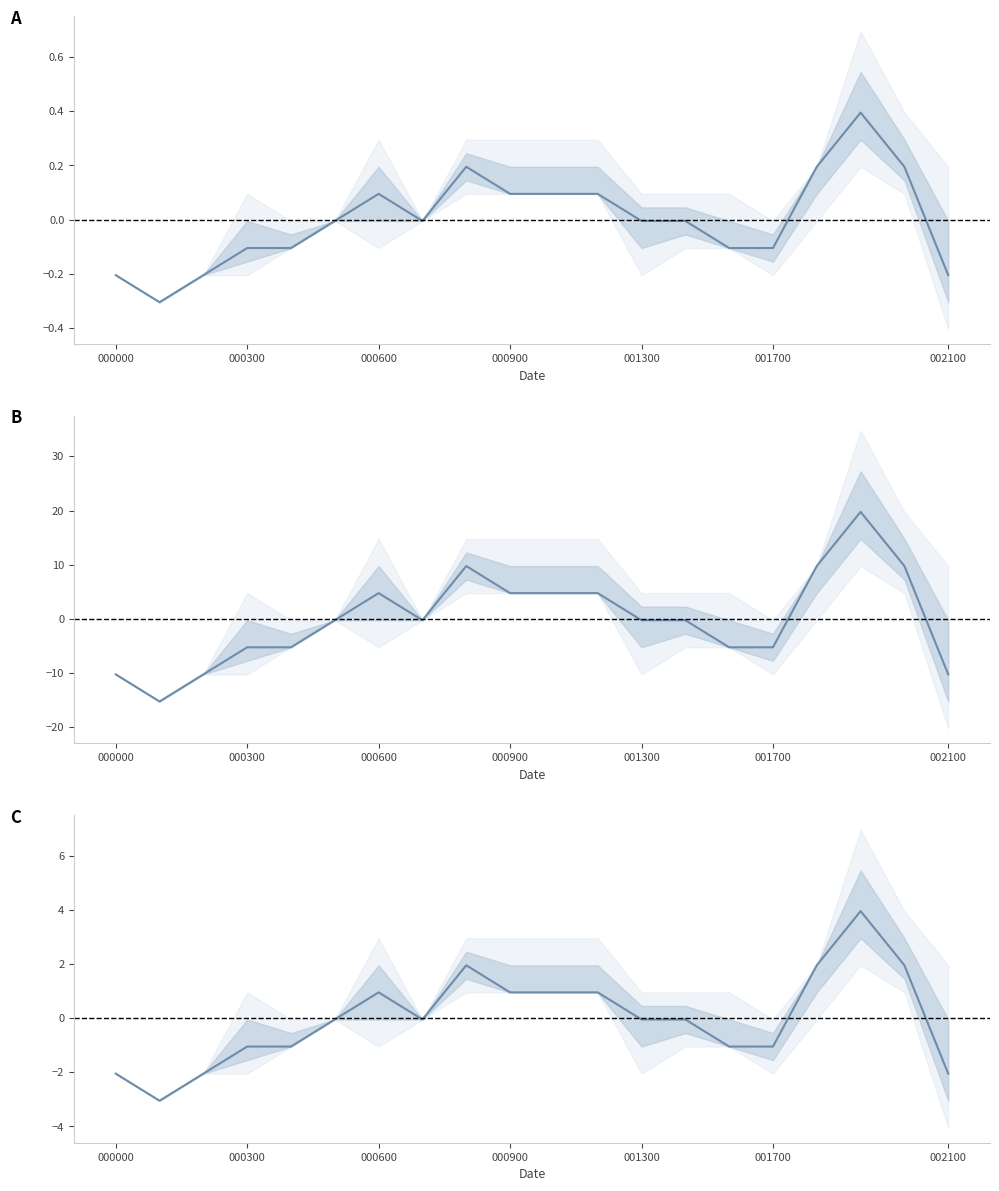

Which label corresponds to the largest value in the chart?

17